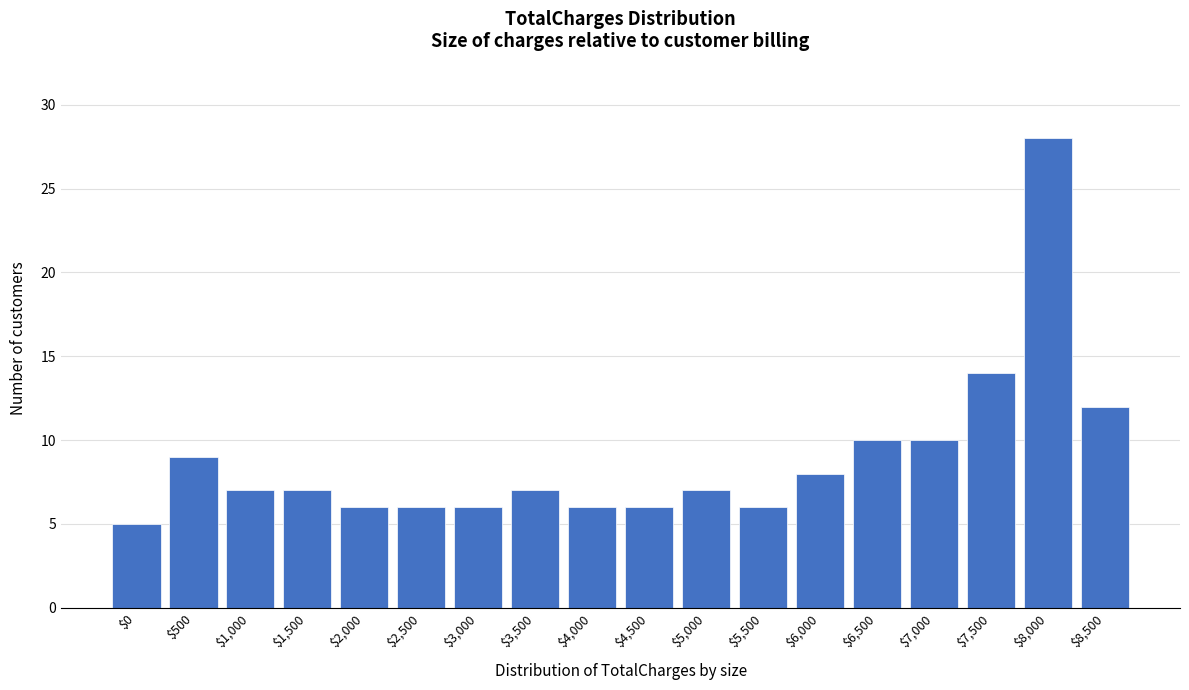

Reading left to right, list all the values displayed in this chart.

5	9	7	7	6	6	6	7	6	6	7	6	8	10	10	14	28	12